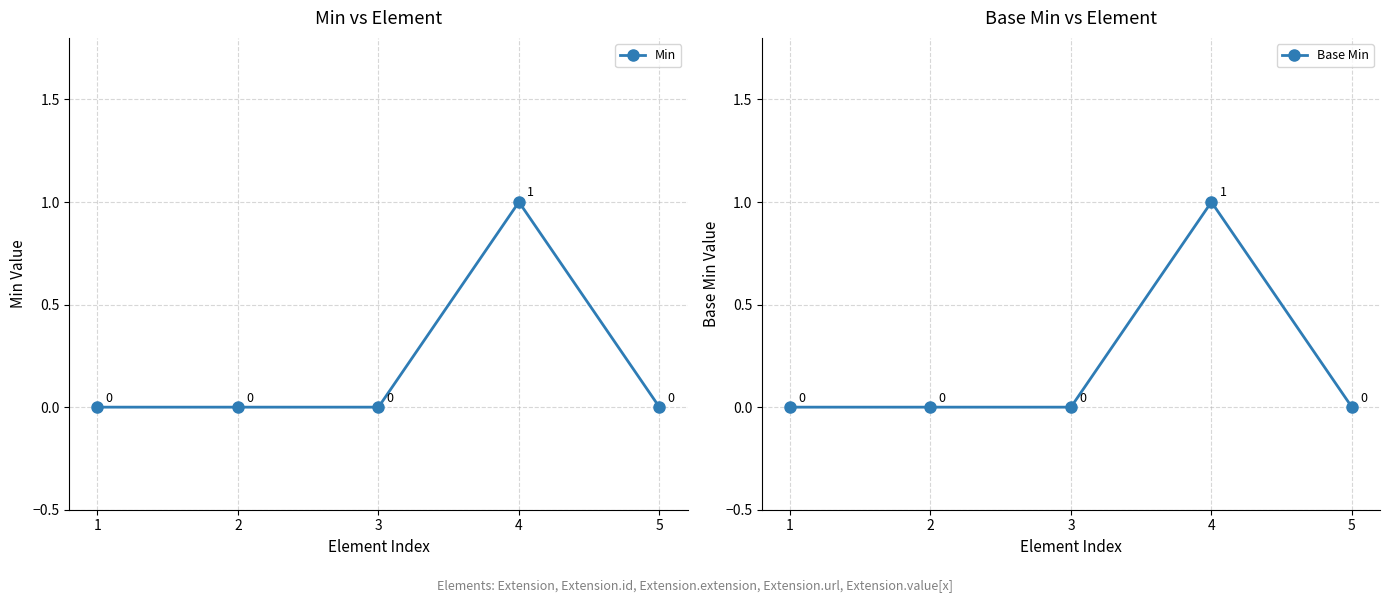

The Min series shows 0 at 5. True or false?

False